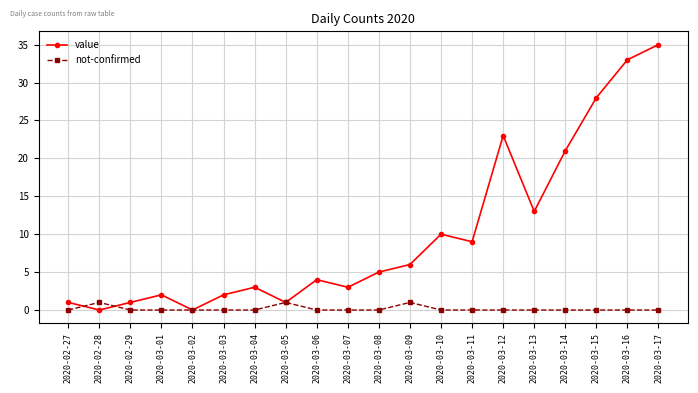

At which category does value reach its first local valley?

2020-02-28